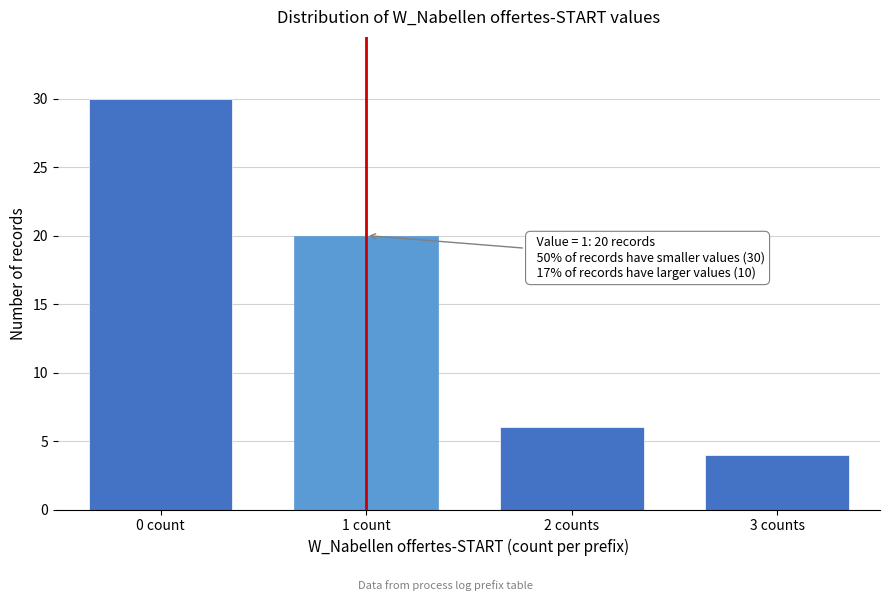

Reading left to right, extract all data points from this chart.

0 count=30	1 count=20	2 counts=6	3 counts=4